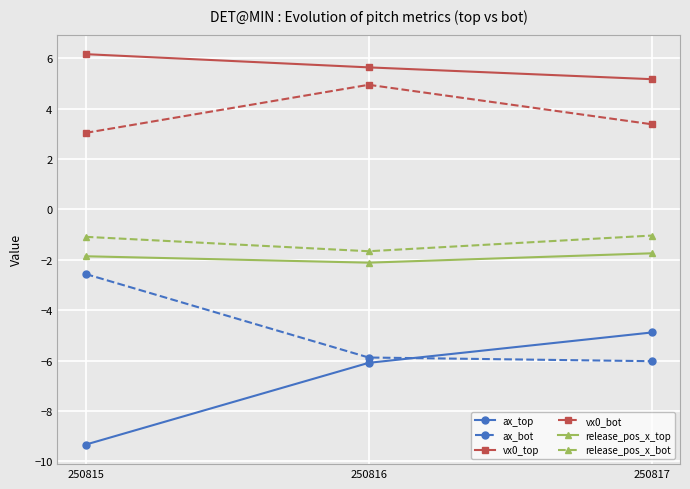

Where does the ax_bot series first go above -5?

250815